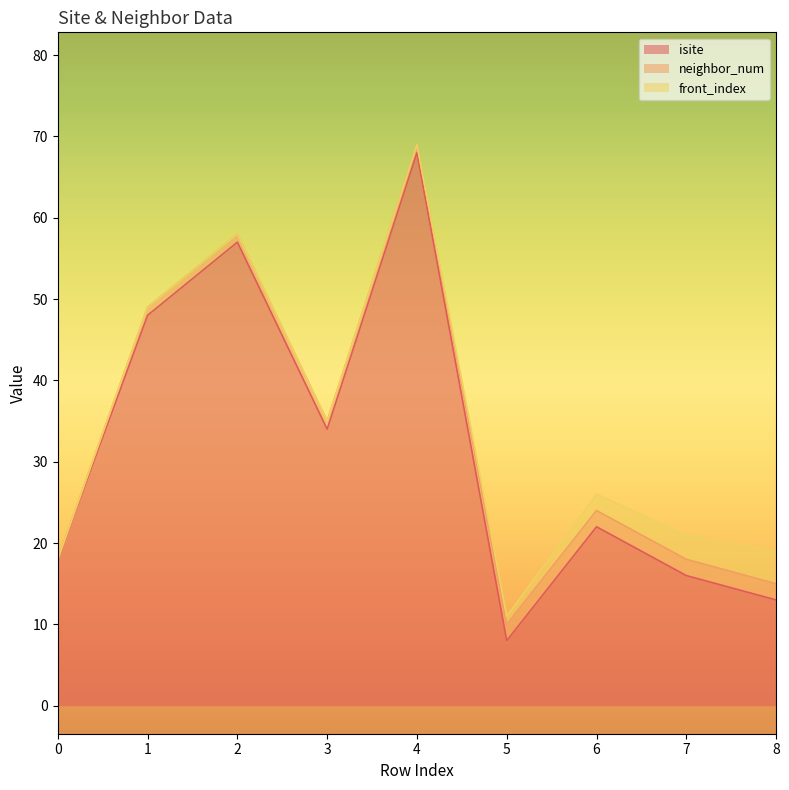

Reading right to left, list all the values displayed in this chart.

isite: 13	16	22	8	68	34	57	48	18
neighbor_num: 2	2	2	2	1	1	1	1	0
front_index: 4	3	2	1	0	0	0	0	0